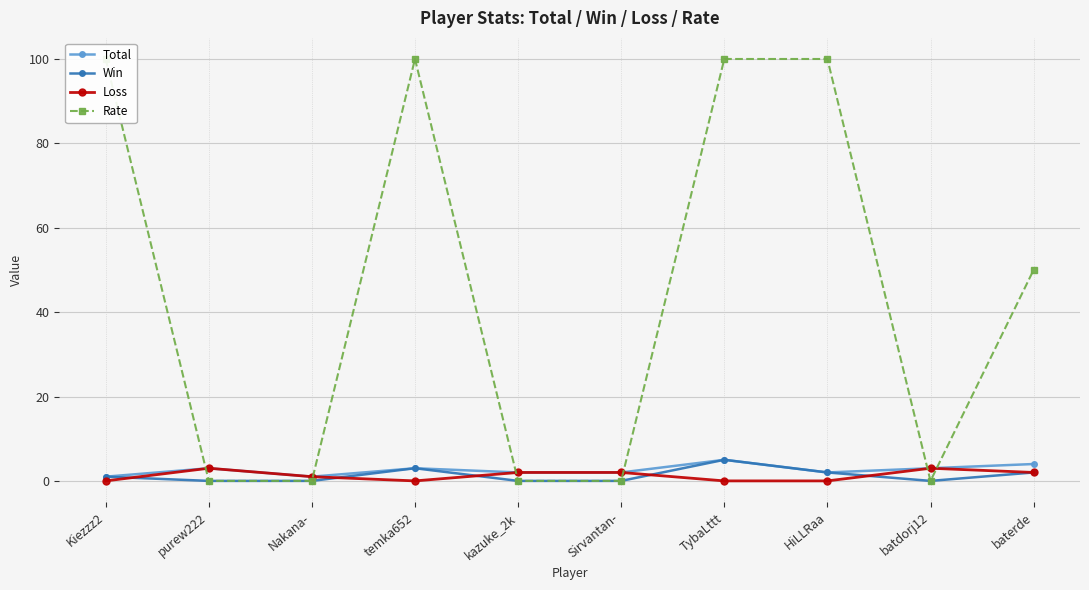

Is it true that Rate equals 0 at kazuke_2k?

True